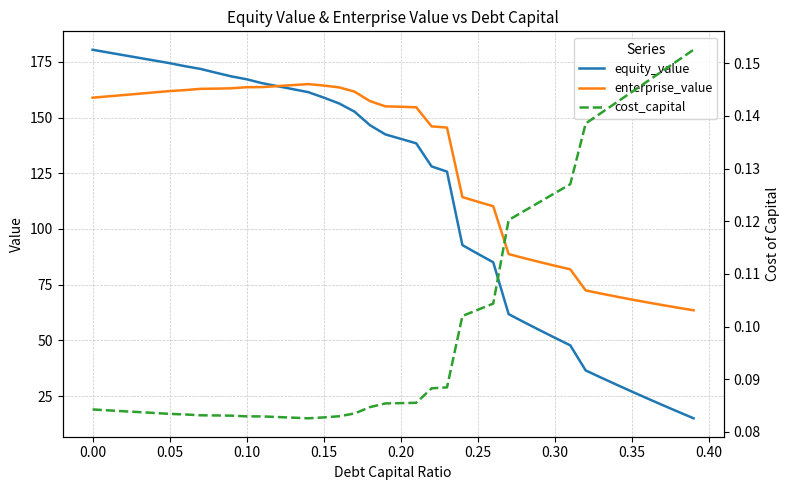

List the series in order of their peak value, lowest first.

cost_capital, enterprise_value, equity_value